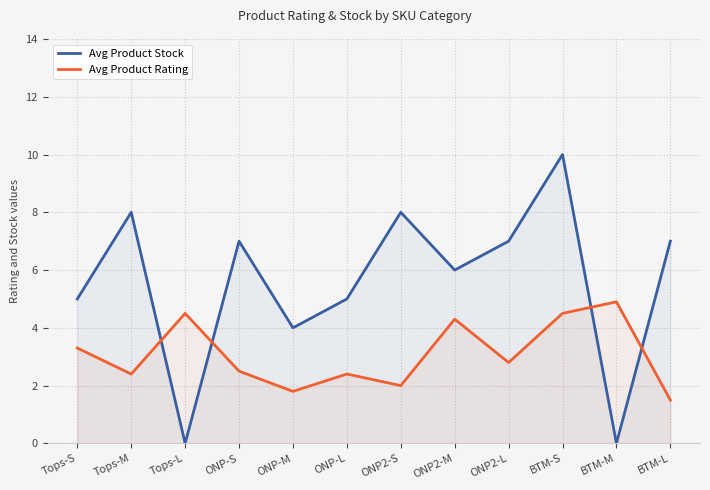

What is the approximate value of Avg Product Rating at ONP2-S?

2.0